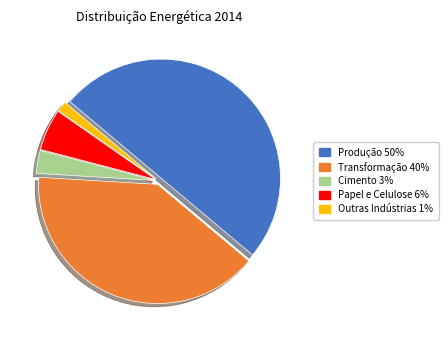

How many slices are in this pie chart?

5